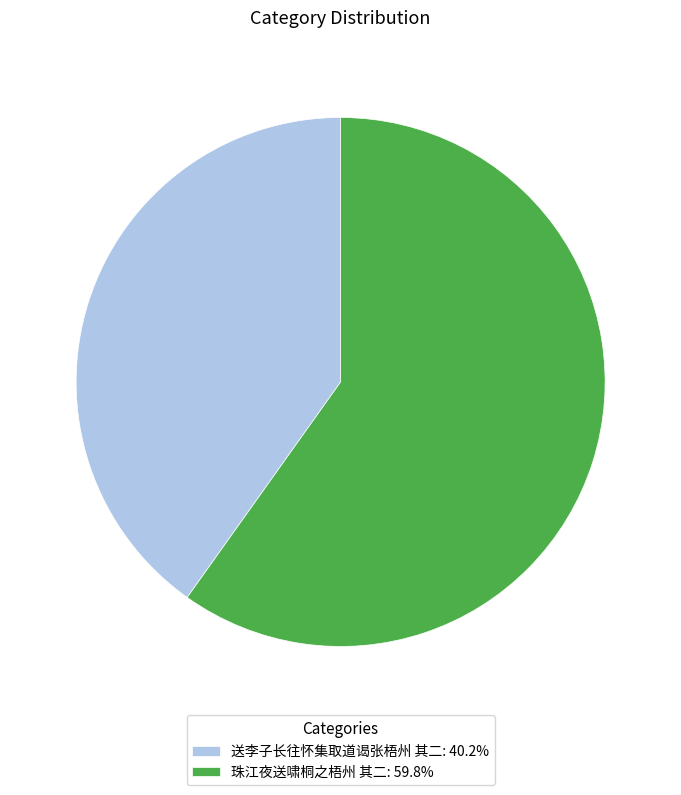

Approximately how many times larger is the value at 珠江夜送啸桐之梧州 其二 compared to 送李子长往怀集取道谒张梧州 其二?

1.5